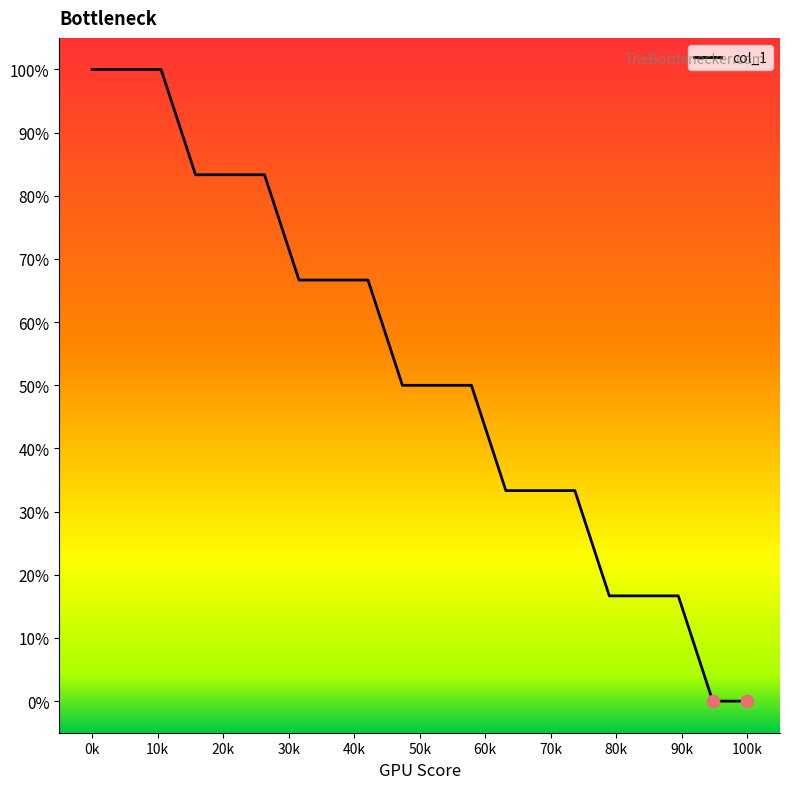

What is the maximum value shown in the chart?

100.0